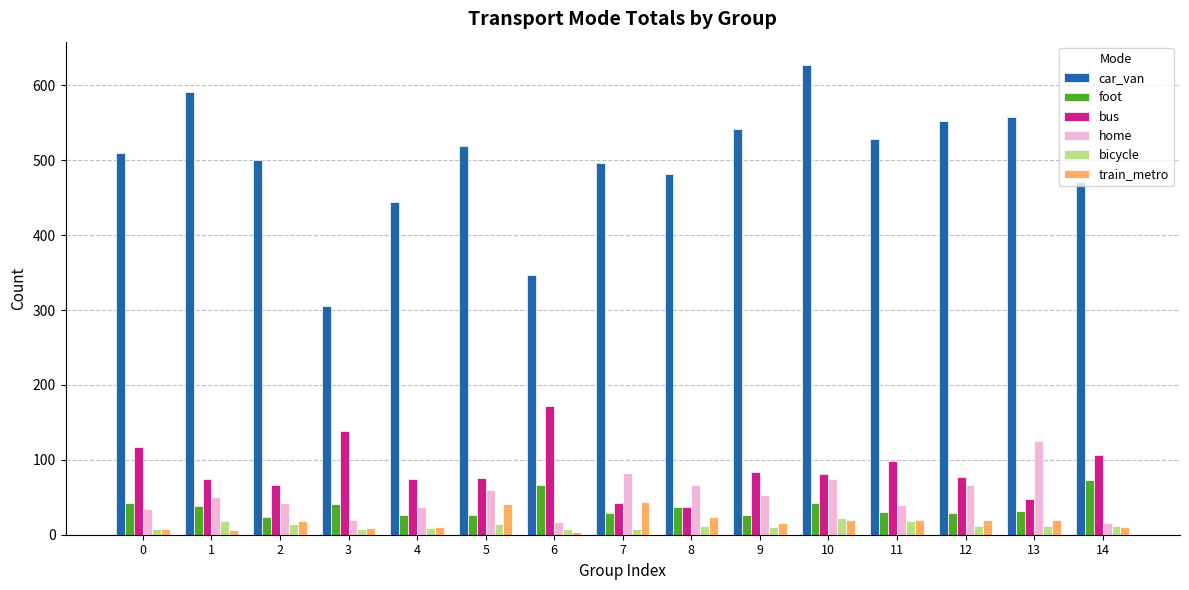

What is the greatest value displayed?

627